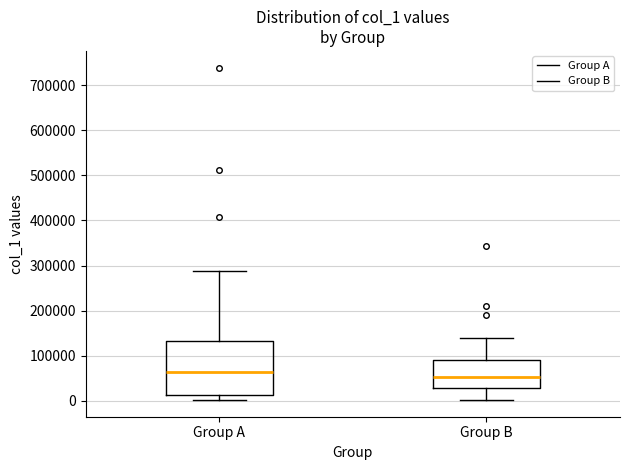

Which box is the tallest, from its lower edge to its upper edge?

Group A